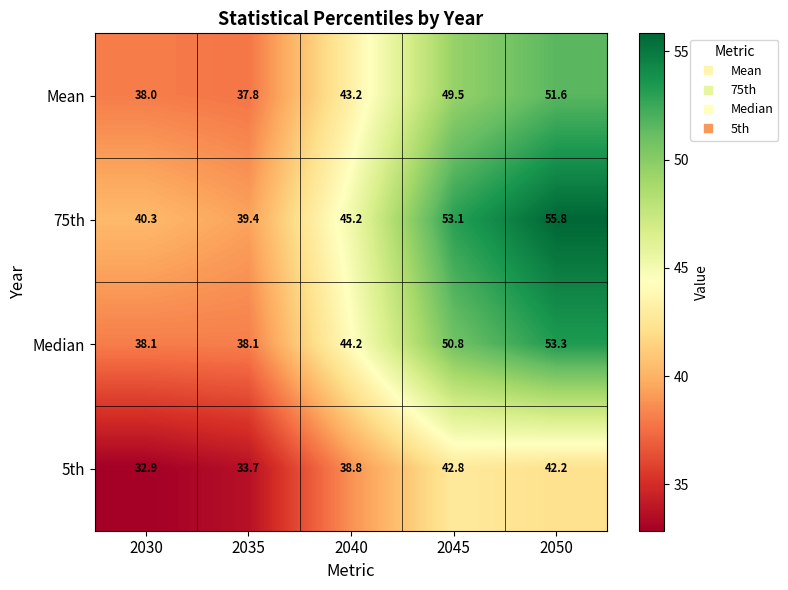

What is the sum of all 5th values?

190.4